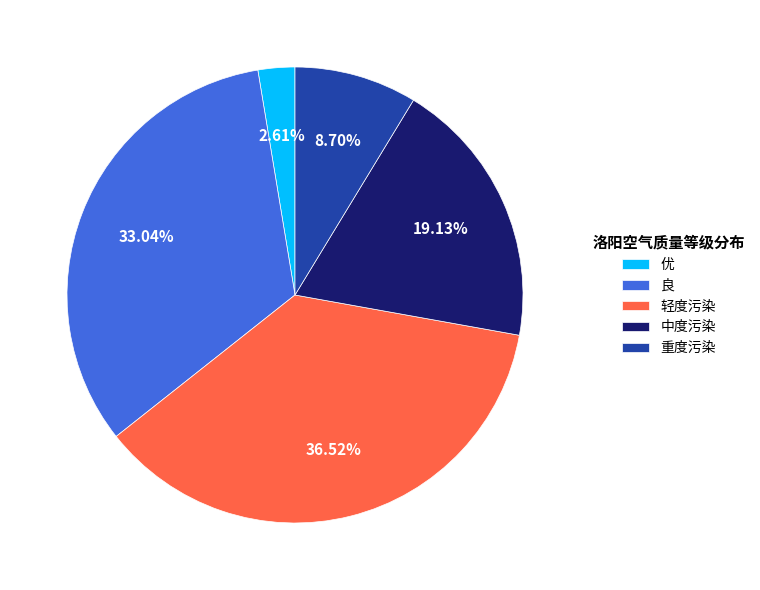

True or false: 良 accounts for 33% of the total.

True